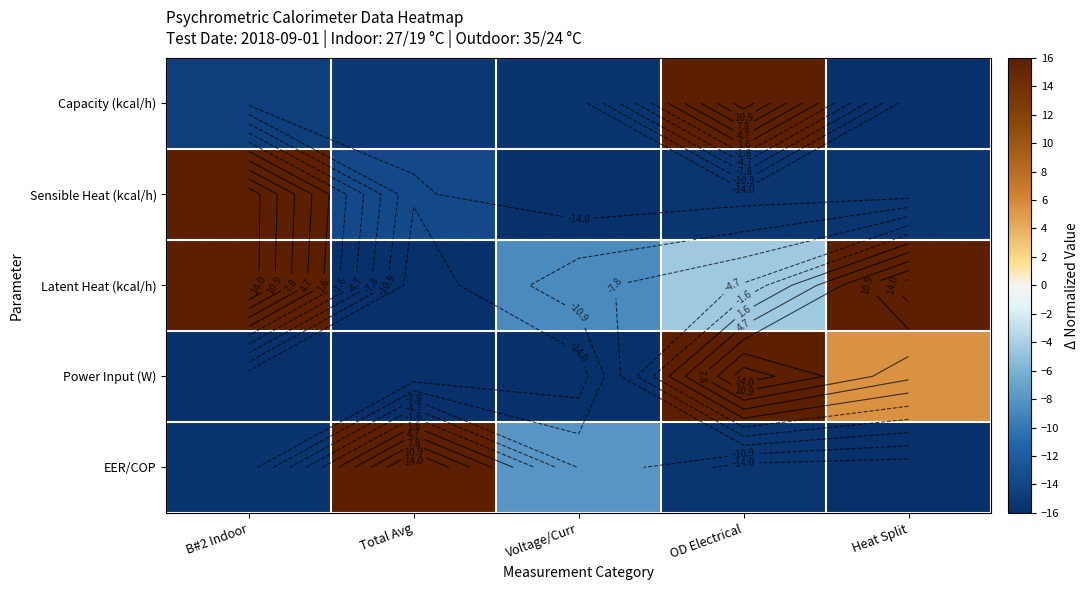

Rank the series by their maximum value, from lowest to highest.

Capacity (kcal/h), Sensible Heat (kcal/h), Latent Heat (kcal/h), Power Input (W), EER/COP